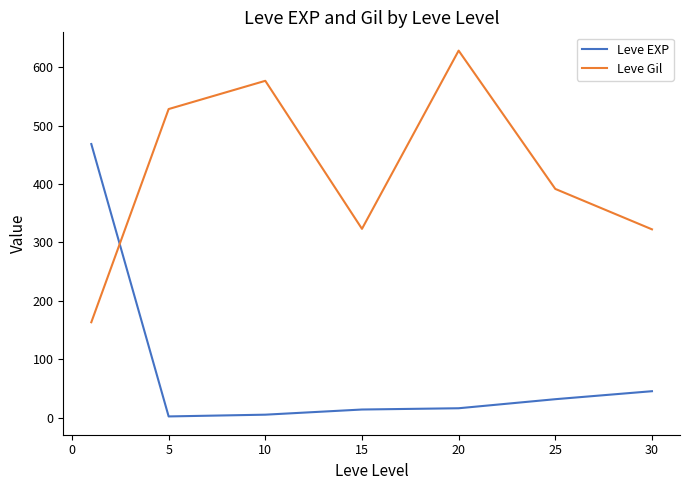

Does the chart display data point markers on the line(s)?

No